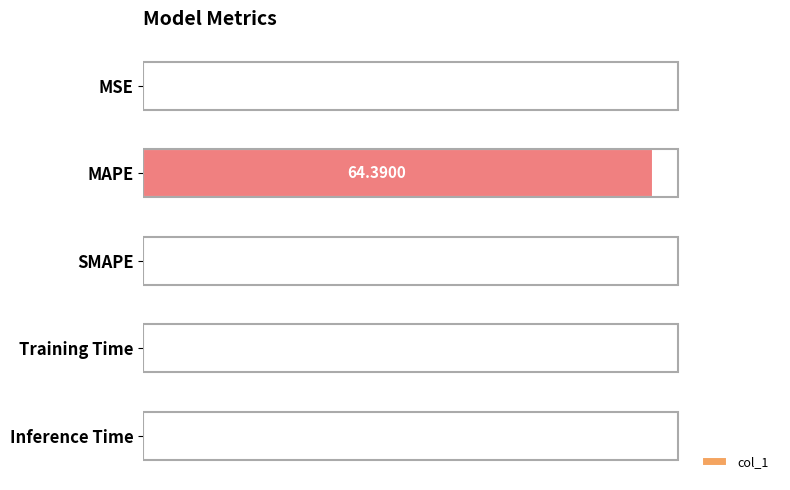

What is the maximum value shown in the chart?

64.4